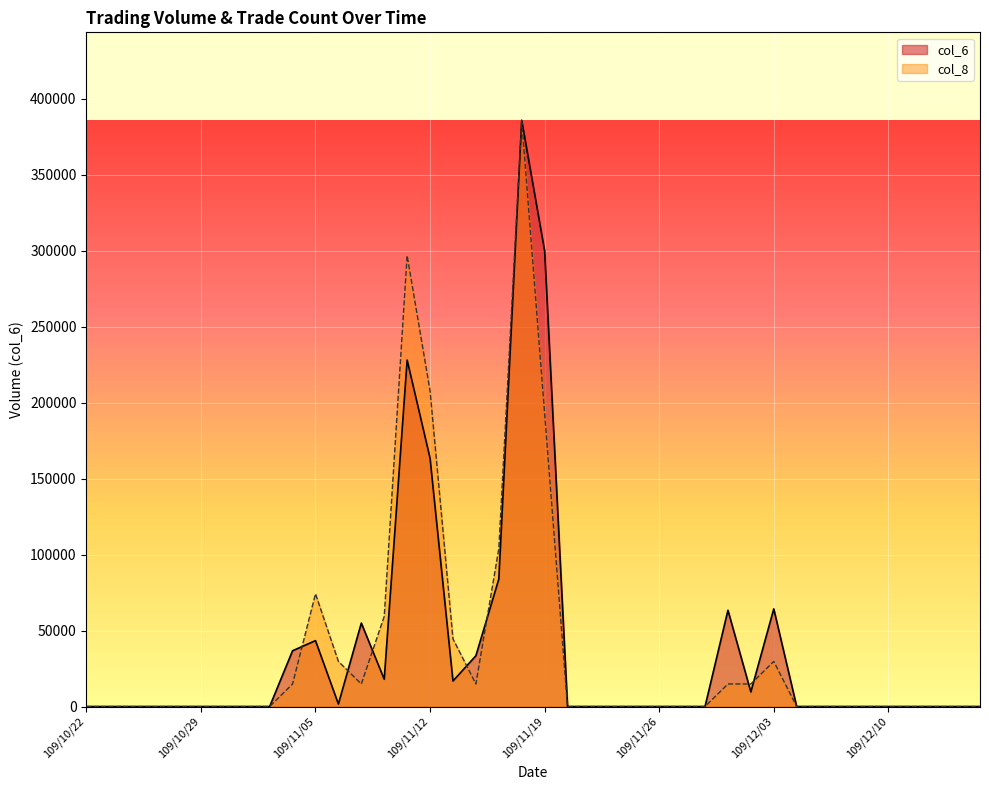

How many lines are shown in the chart?

2